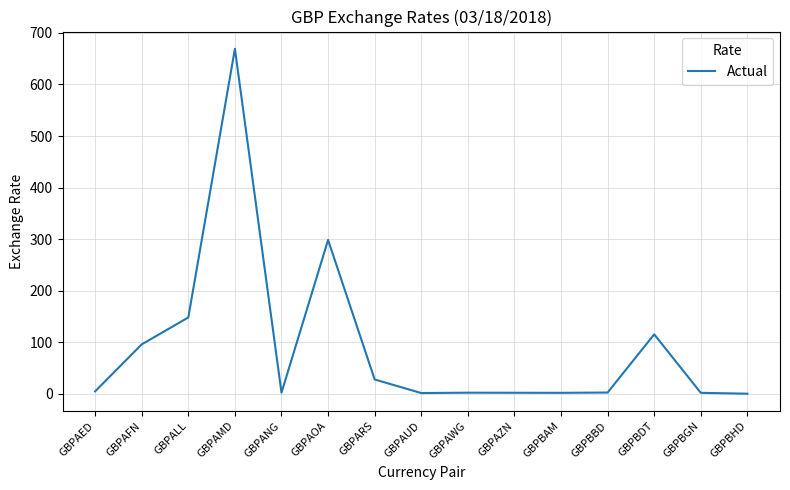

Which has a higher value, GBPALL or GBPBGN?

GBPALL